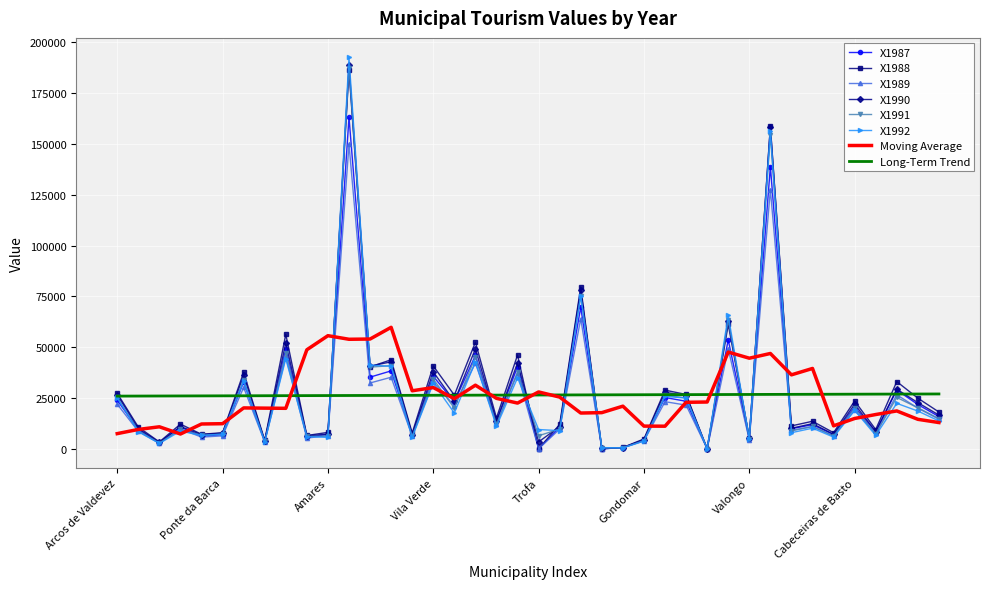

What is the highest value of the X1991 series?

187450.0